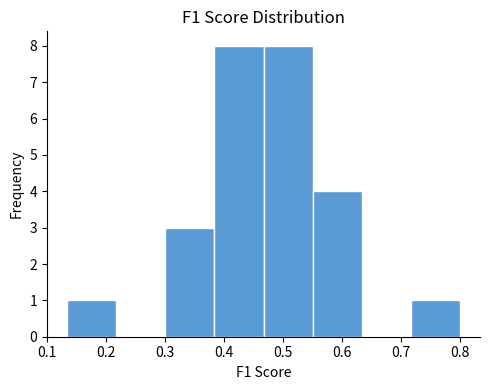

Reading left to right, transcribe this chart: for each bar, give the range it covers on the x-axis and its height. Neither the bar edges nor the heights are printed on the chart, so give them approximately, as read against the axes.

0.13 to 0.22: 1
0.22 to 0.30: 0
0.30 to 0.38: 3
0.38 to 0.47: 8
0.47 to 0.55: 8
0.55 to 0.63: 4
0.63 to 0.72: 0
0.72 to 0.80: 1